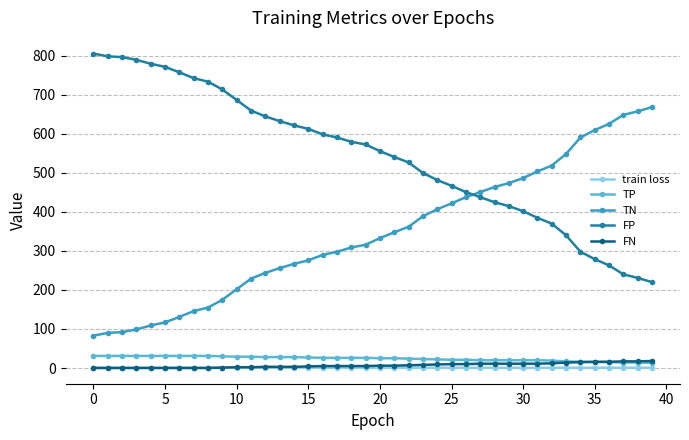

True or false: TN and TP cross at least once.

False